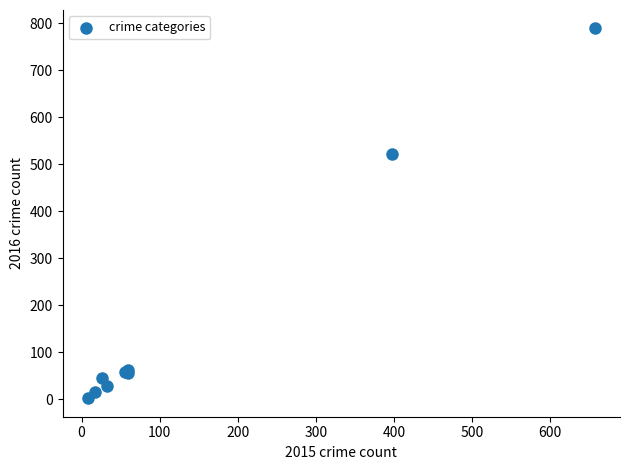

What Y value in the scatter plot is closest to 395?

522